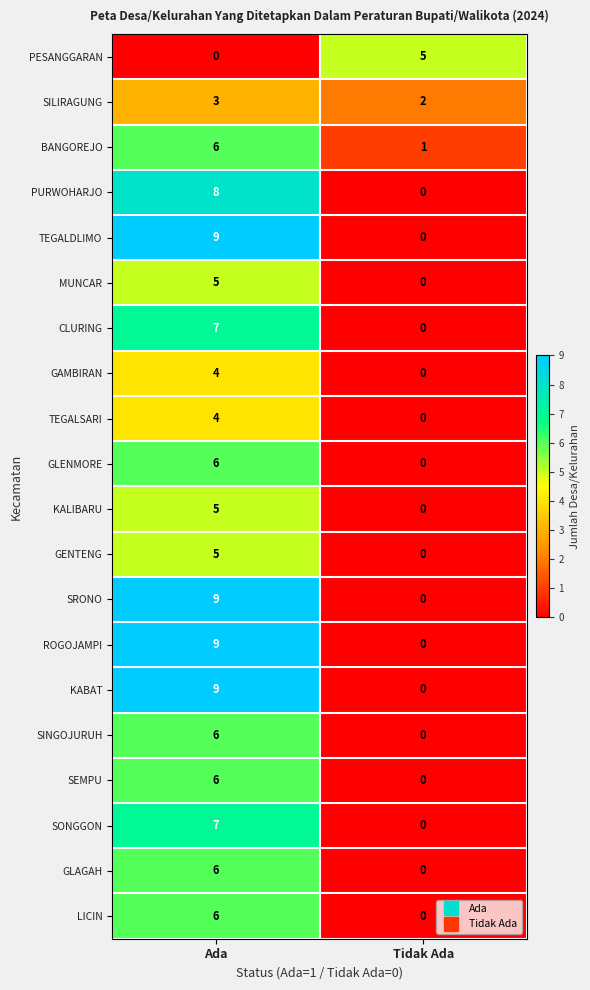

How many series are shown in this chart?

20